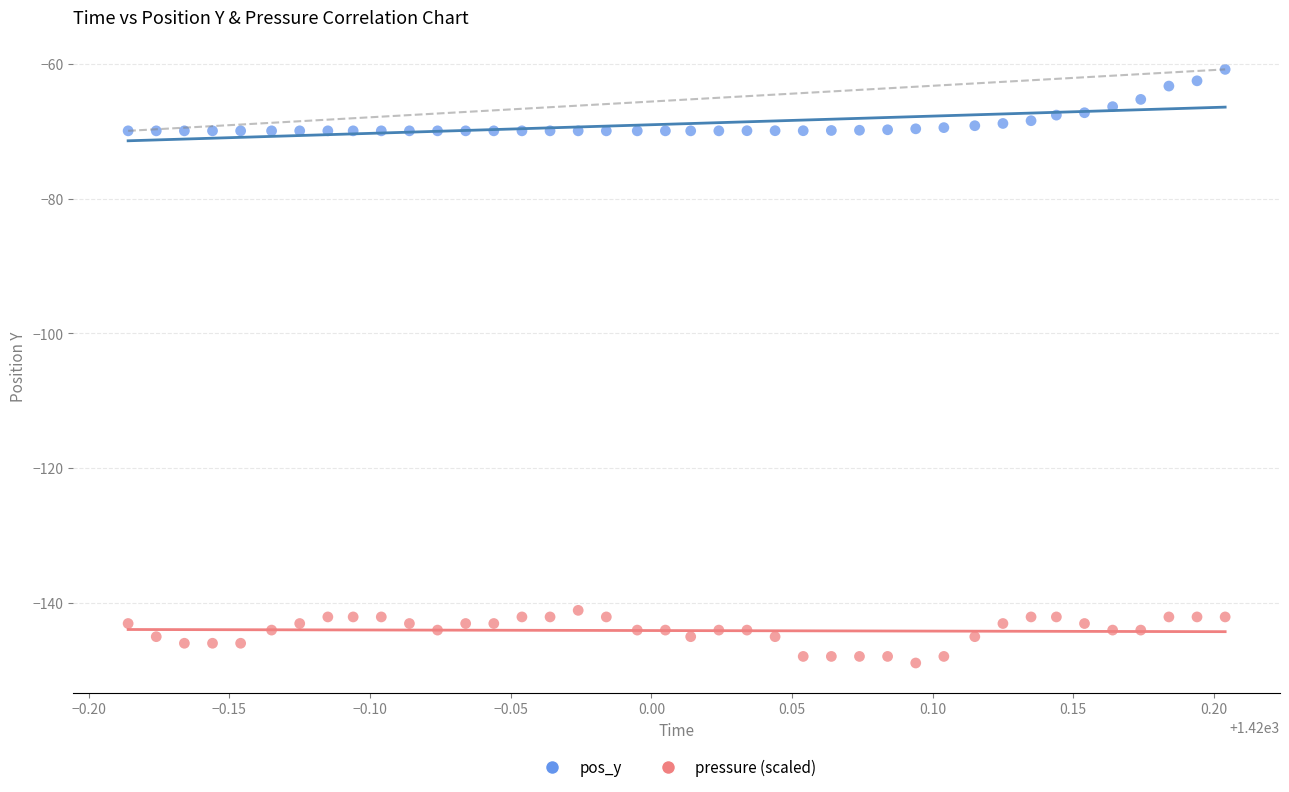

Across all data points, what is the range of X values (max minus min)?

0.4